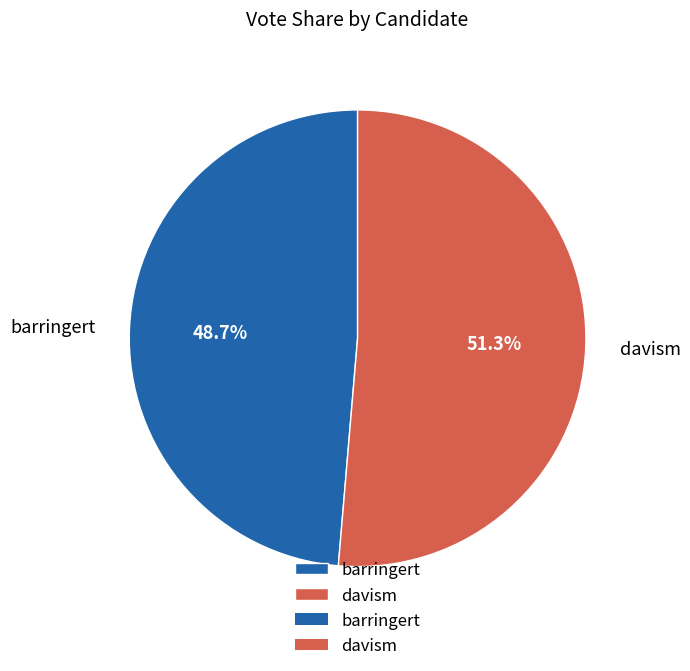

To the nearest percent, what is the combined percentage of davism and barringert?

100%